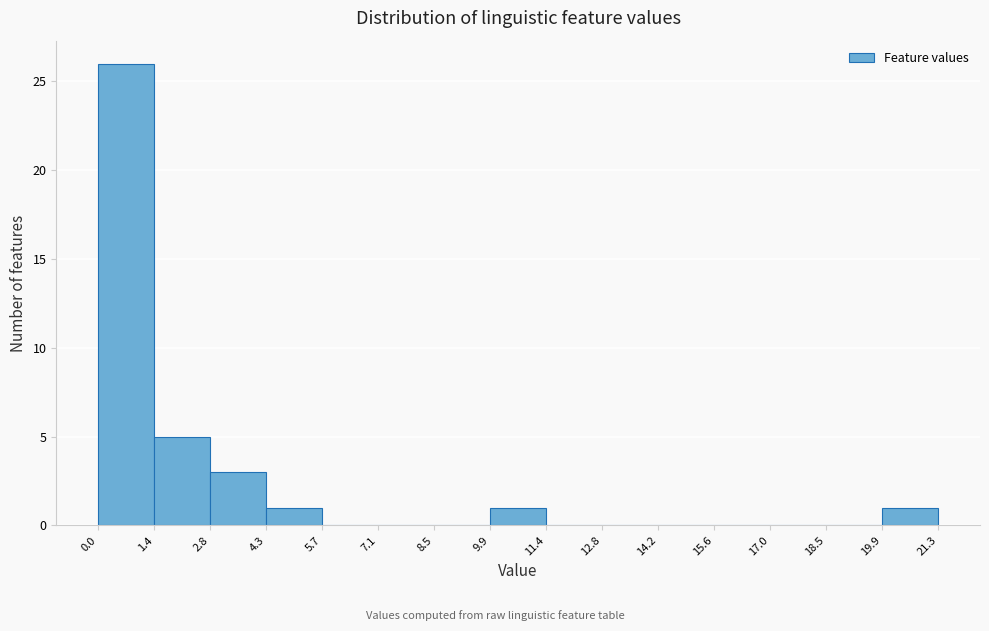

Over which range of the x-axis is the bar tallest?

0.0 to 1.4